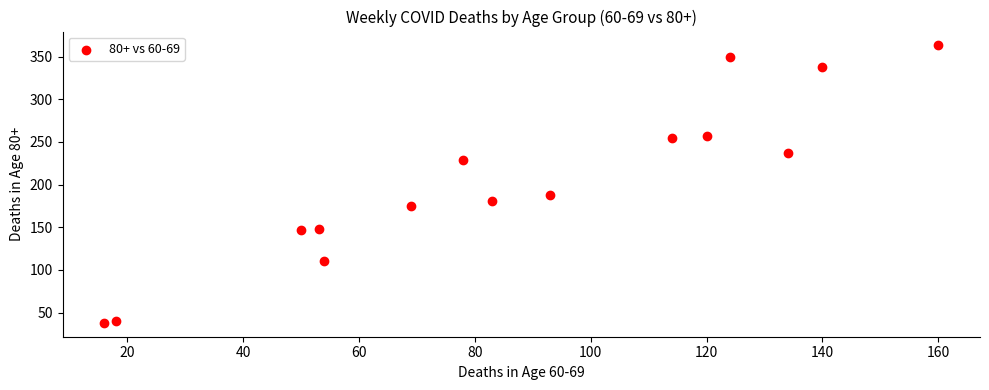

What is the range of X values (max minus min)?

144